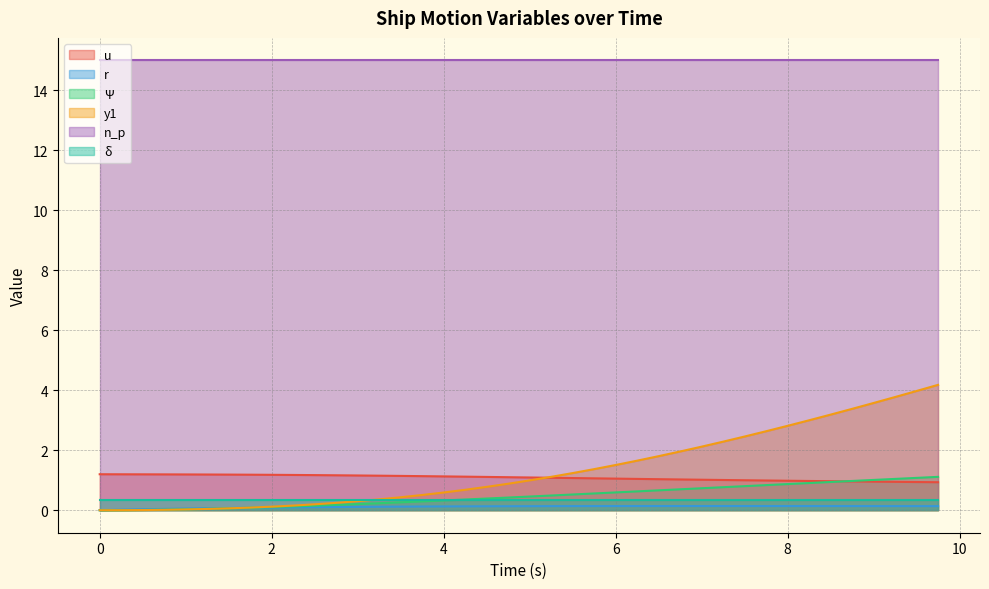

How many data points in u are above 1?

30